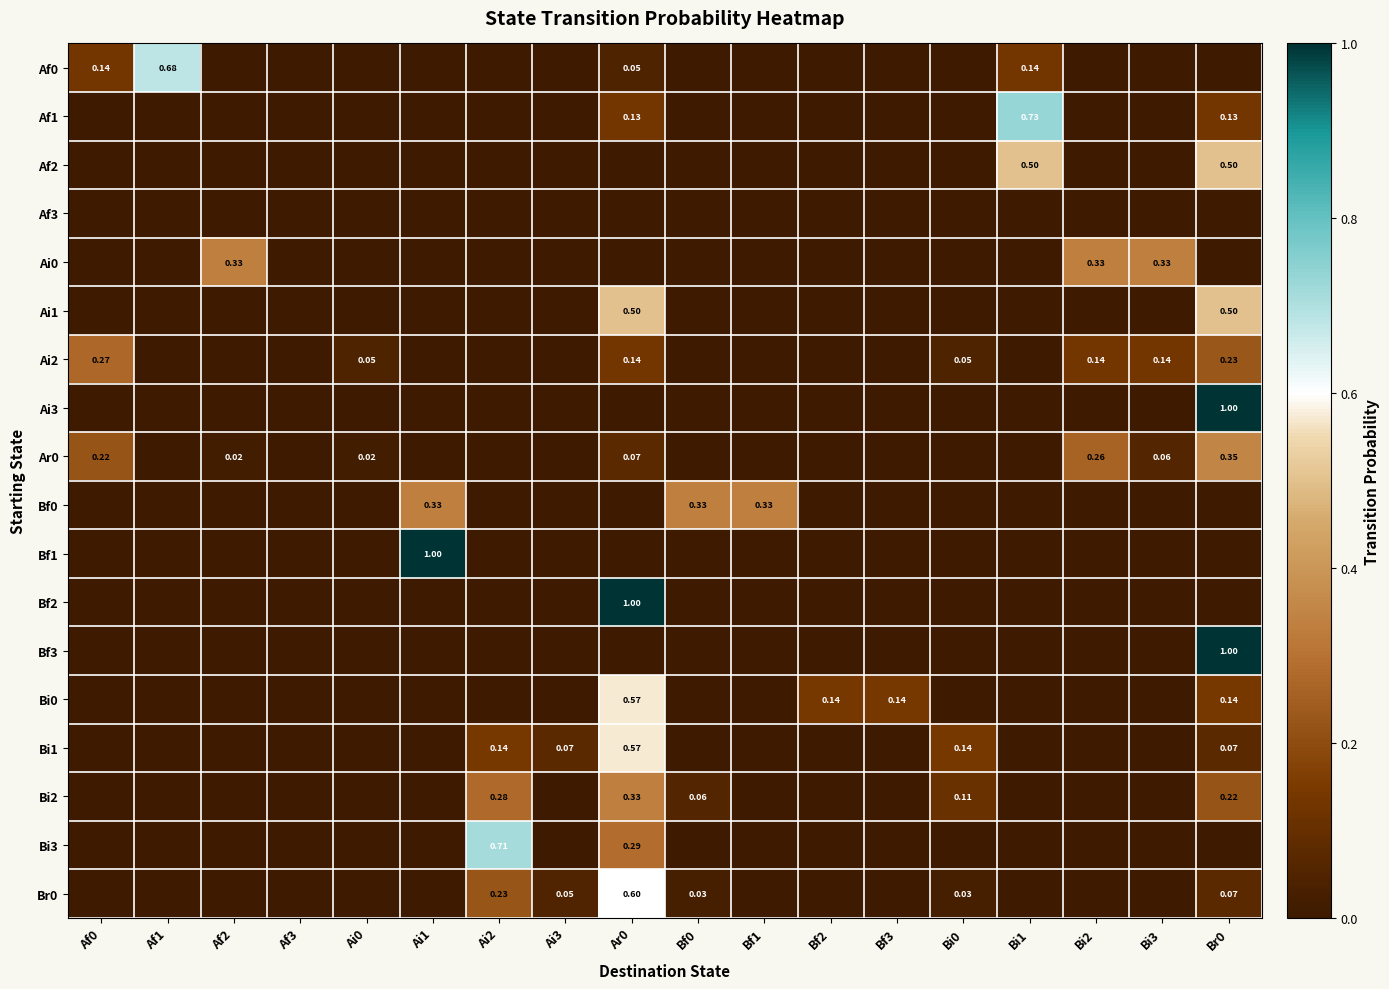

Which category has the lowest value in the Af1 series?

Af0